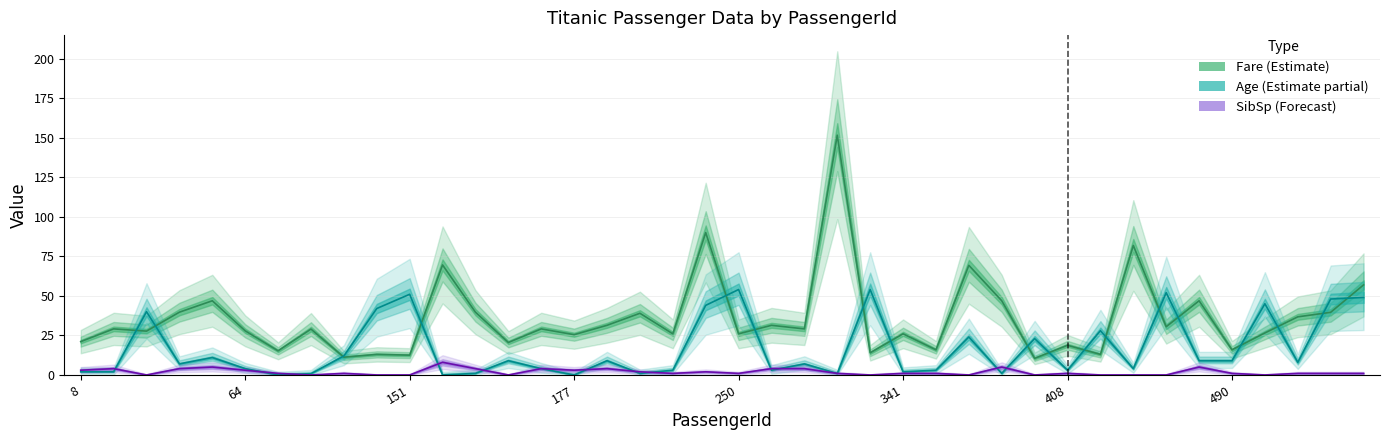

Which series ends up on top after the final intersection of Age and SibSp?

Age